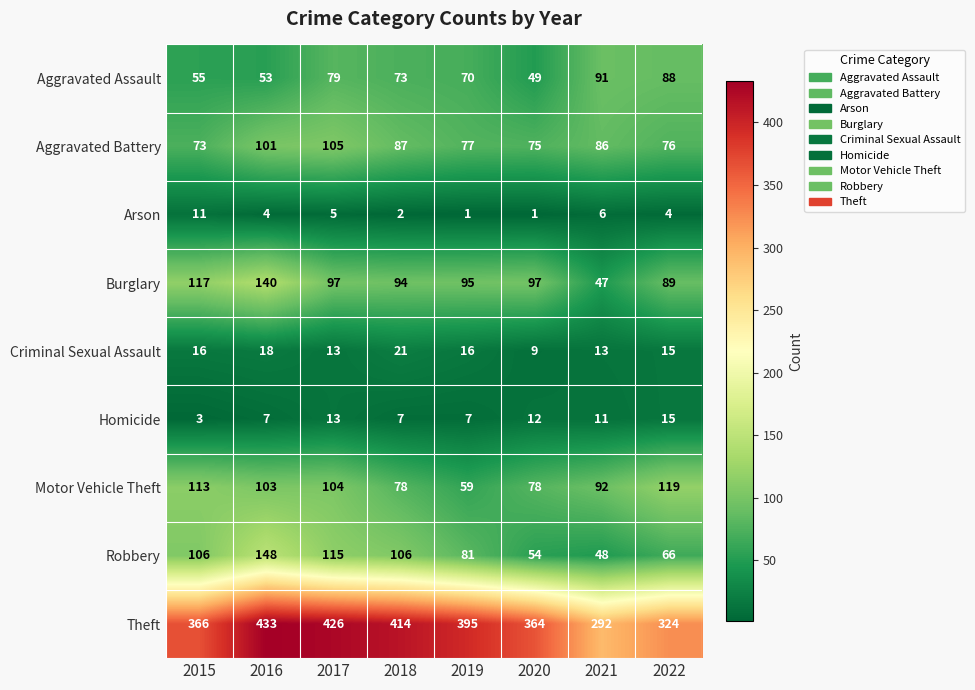

Where is Criminal Sexual Assault nearest to the value 15?

2022